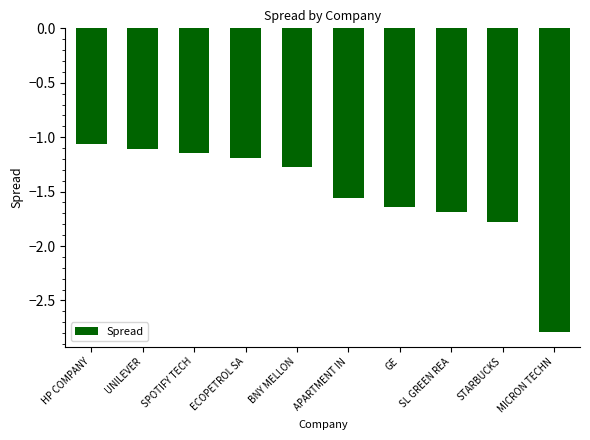

Which category has the lowest value across all series?

MICRON TECHN